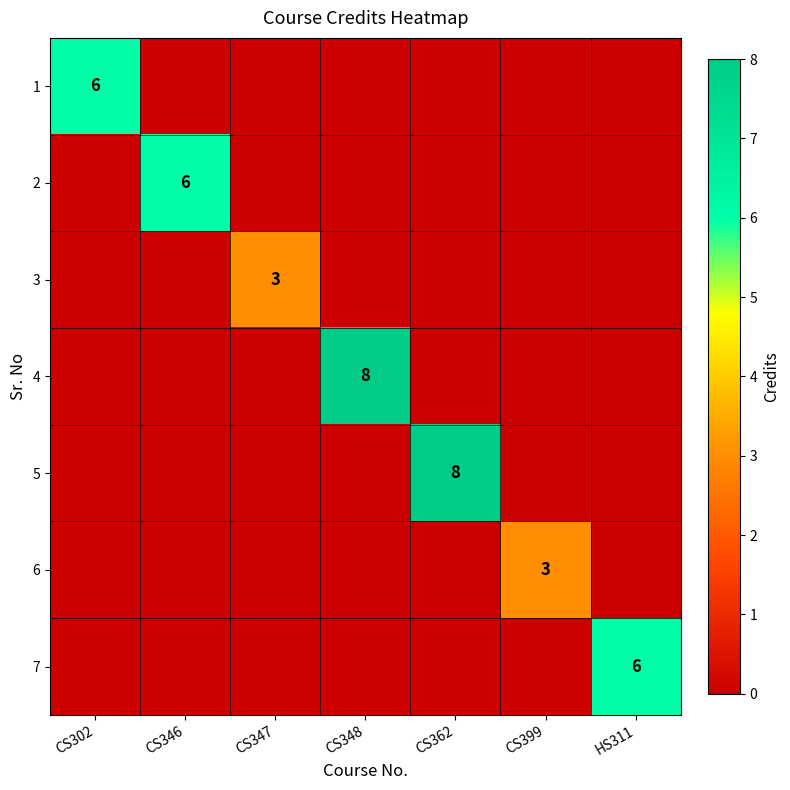

Is it true that 5 equals 12 at CS362?

False